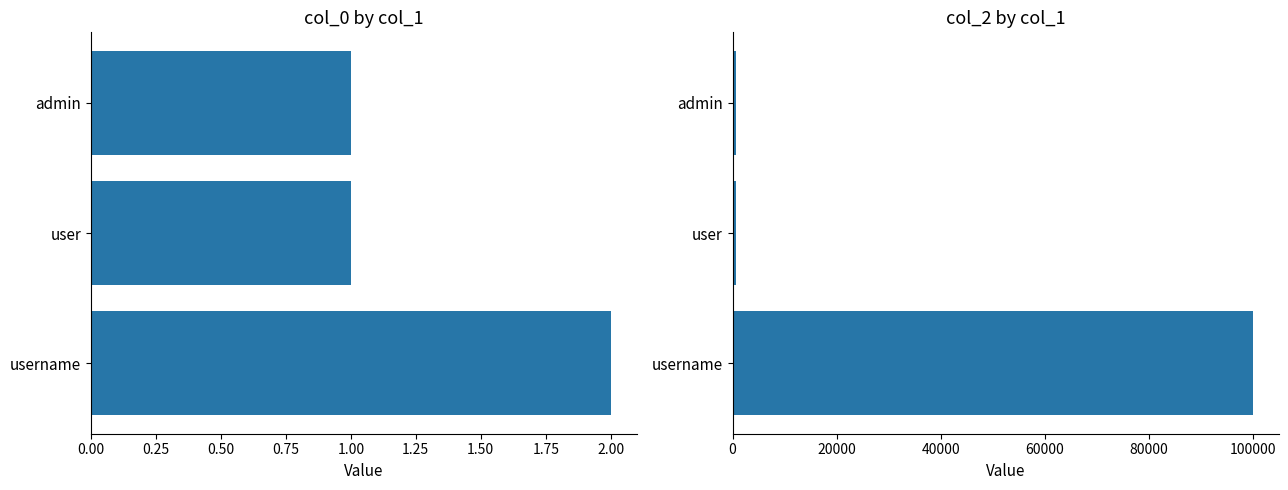

What is the minimum value shown in the chart?

1.0